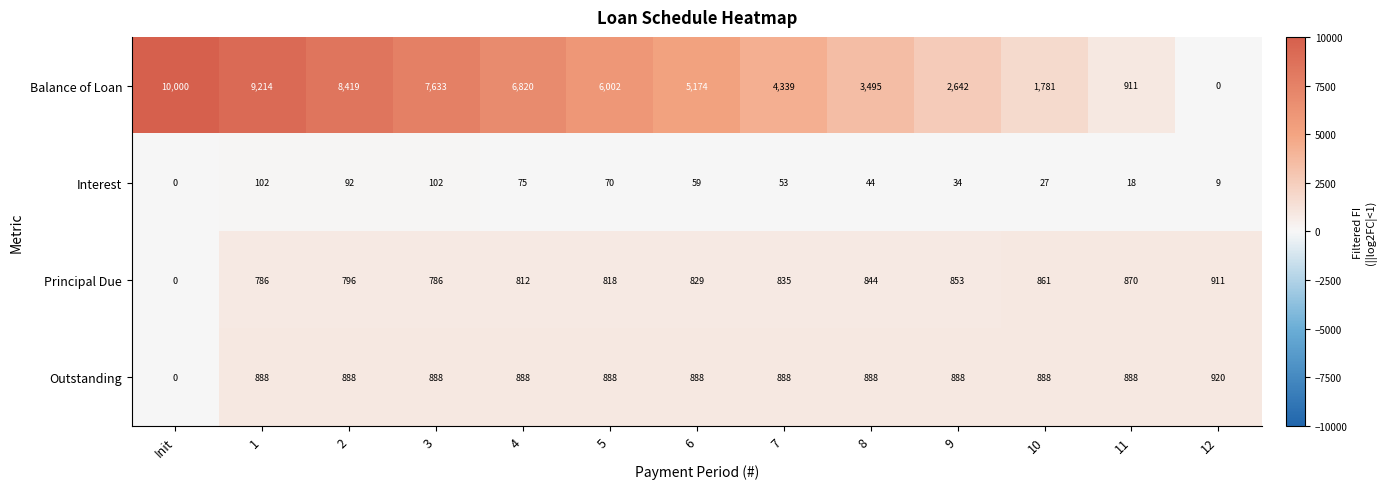

The value of Outstanding at 11 is 888. True or false?

True